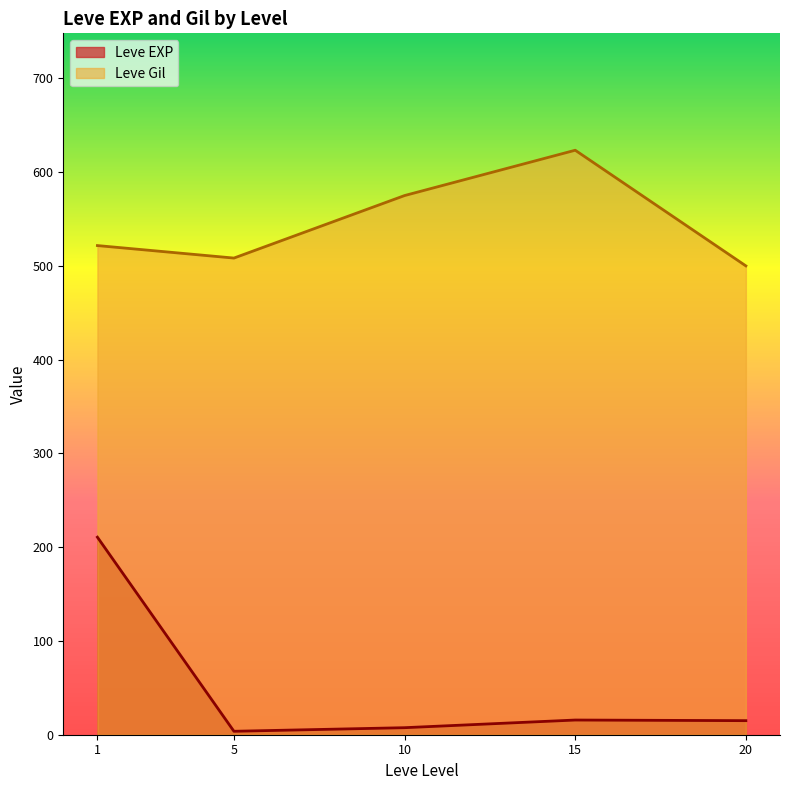

At how many categories does at least one series exceed 451?

5